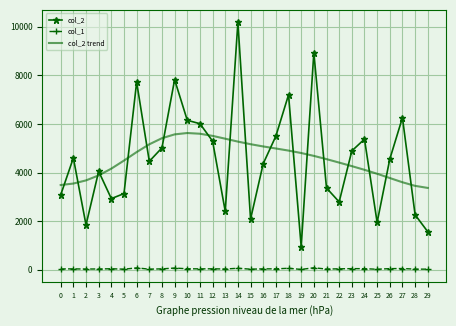

What is the total value across all series at 14?

15522.3